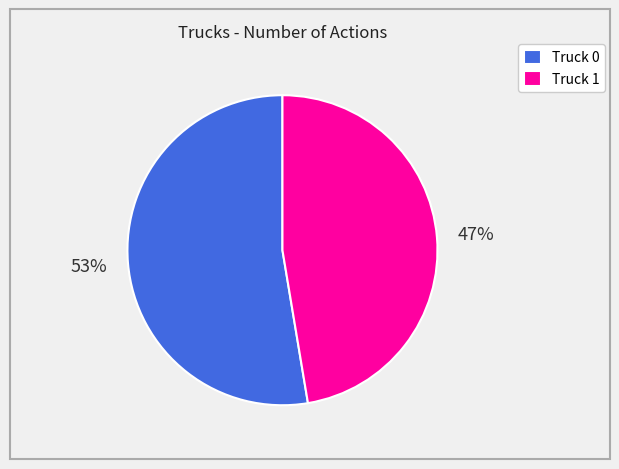

True or false: Truck 0 accounts for 53% of the total.

True